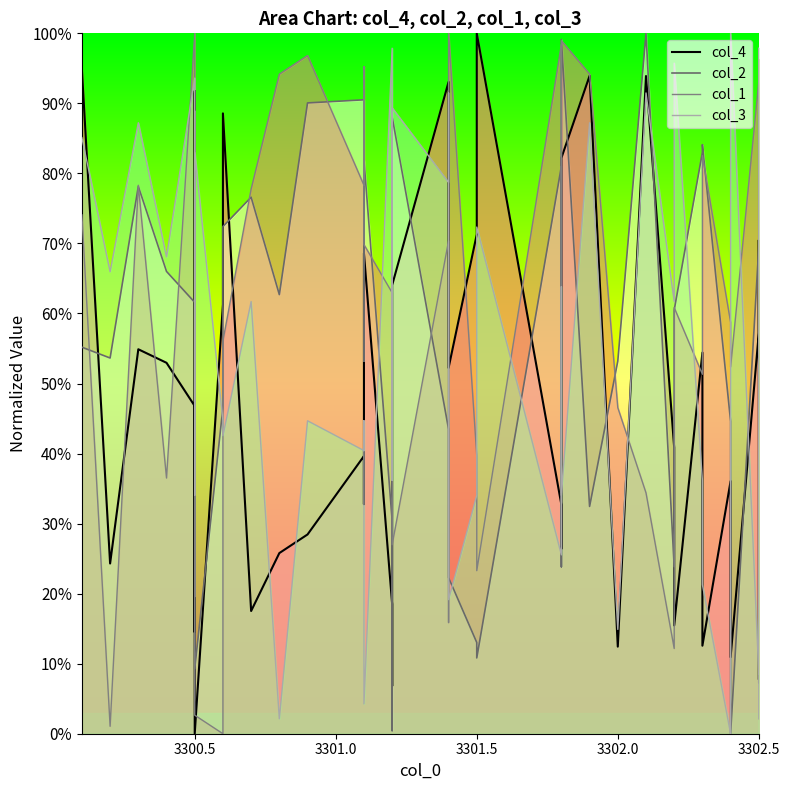

Which series has the largest range (max minus min)?

col_4